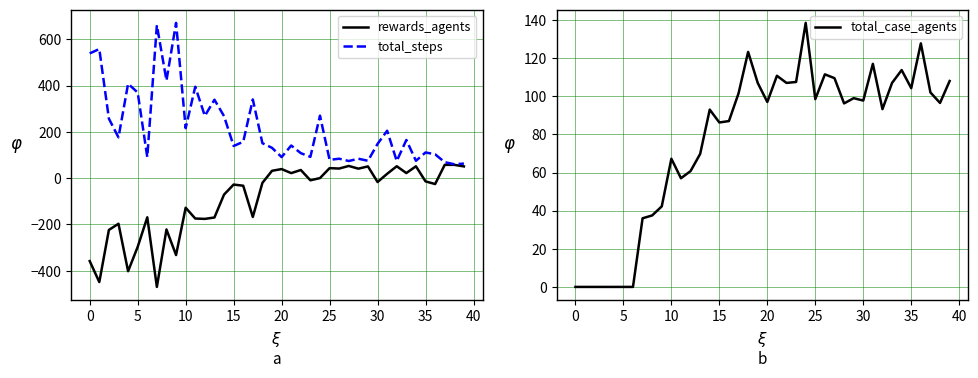

What is the highest value of the total_steps series?

671.0